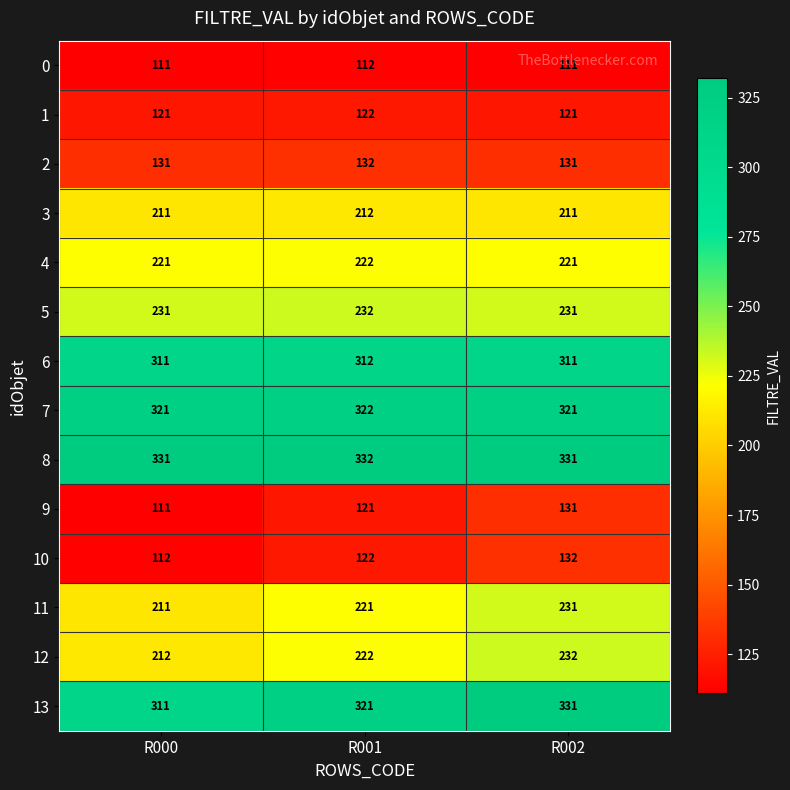

At how many categories does at least one series exceed 206?

3